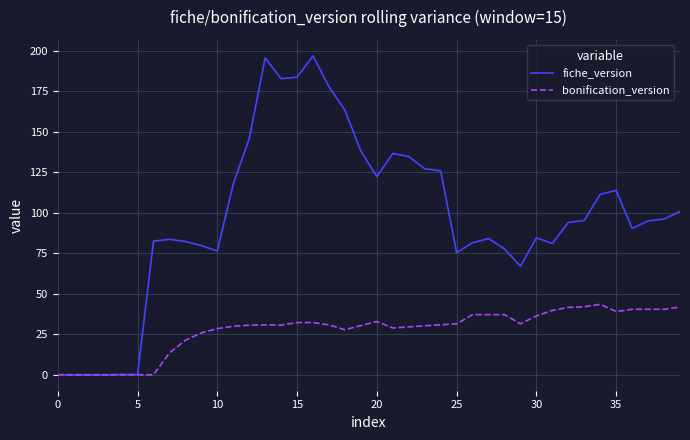

Which series has the largest range (max minus min)?

fiche_version